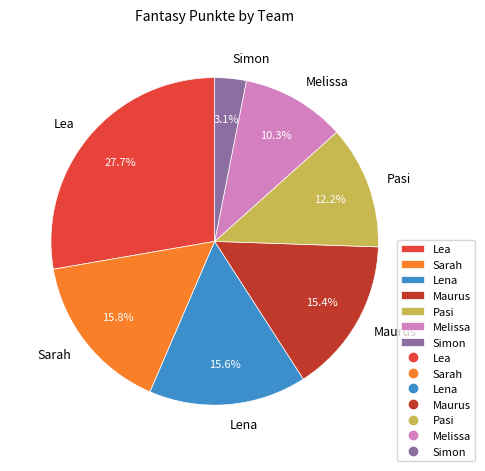

The Lena slice represents 16% of the pie. True or false?

True